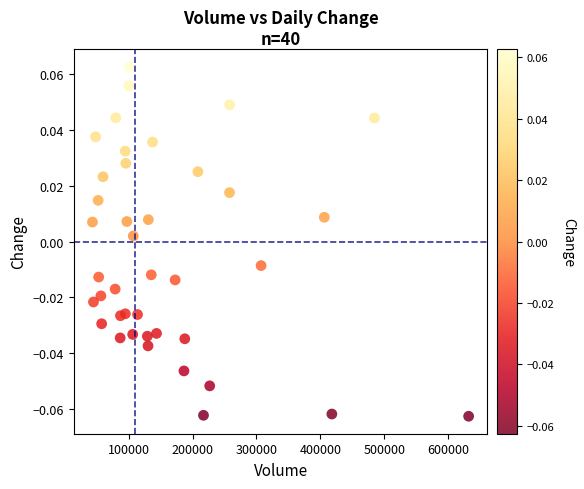

What is the range of X values (max minus min)?

588851.0